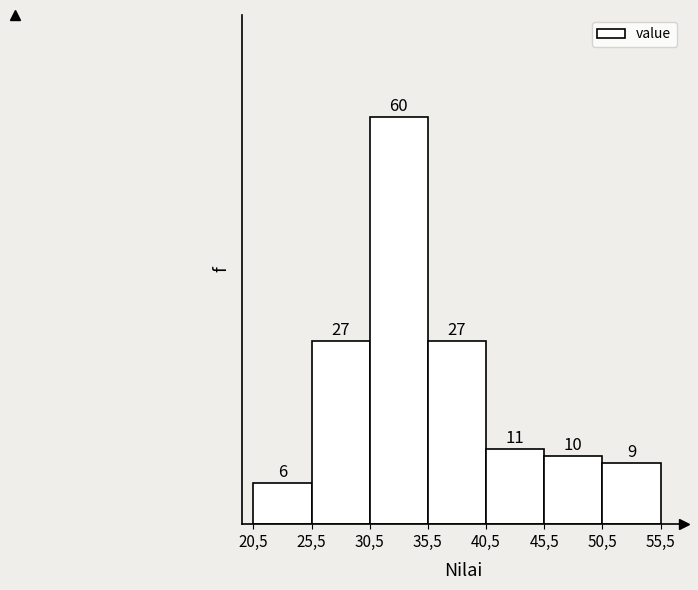

Reading left to right, what are all the values shown in this chart?

6	27	60	27	11	10	9